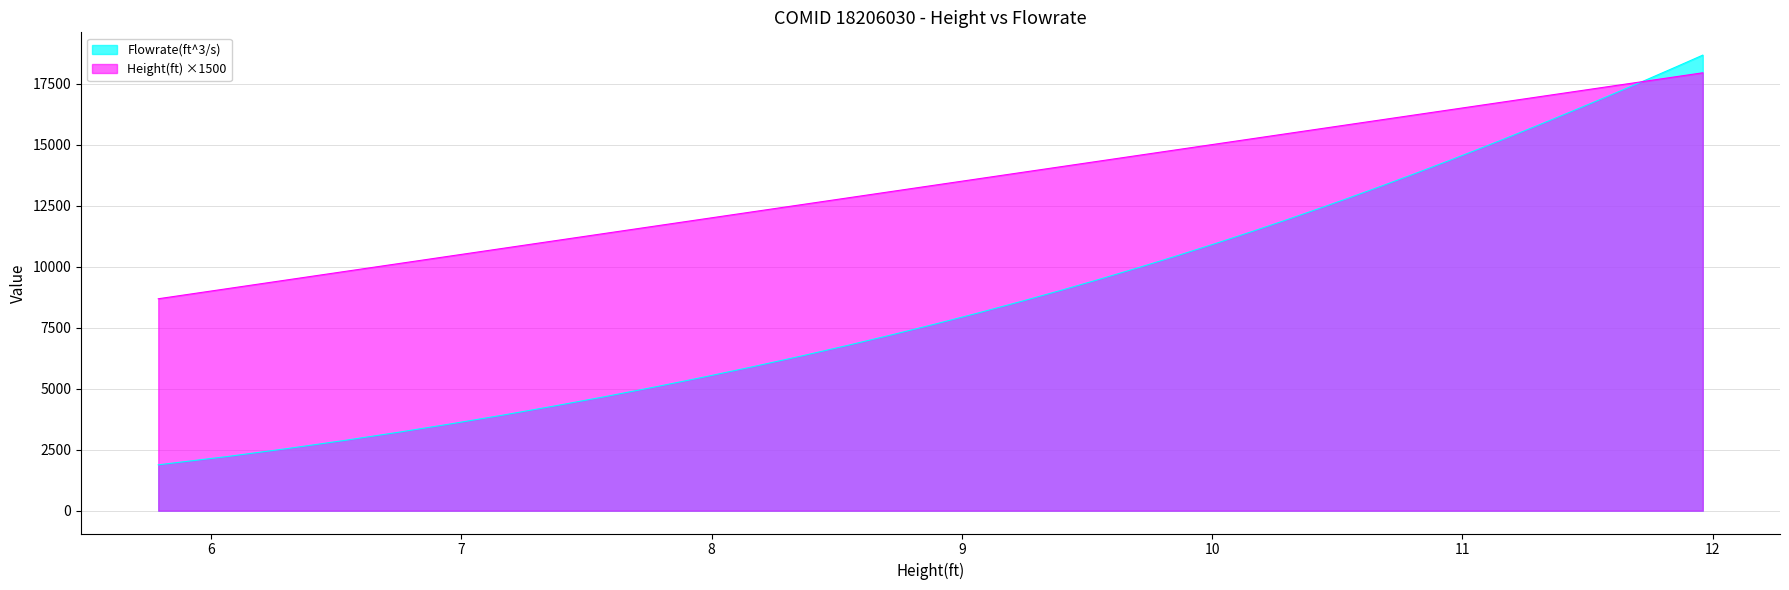

Which series has the widest spread of values?

Flowrate(ft^3/s)